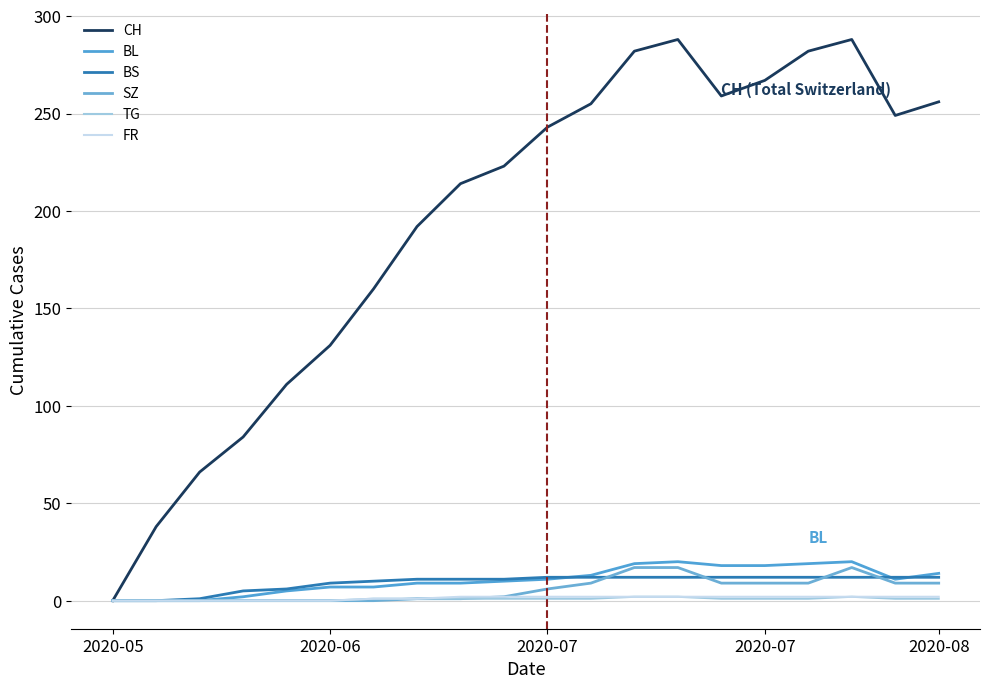

Which series has the largest range (max minus min)?

CH